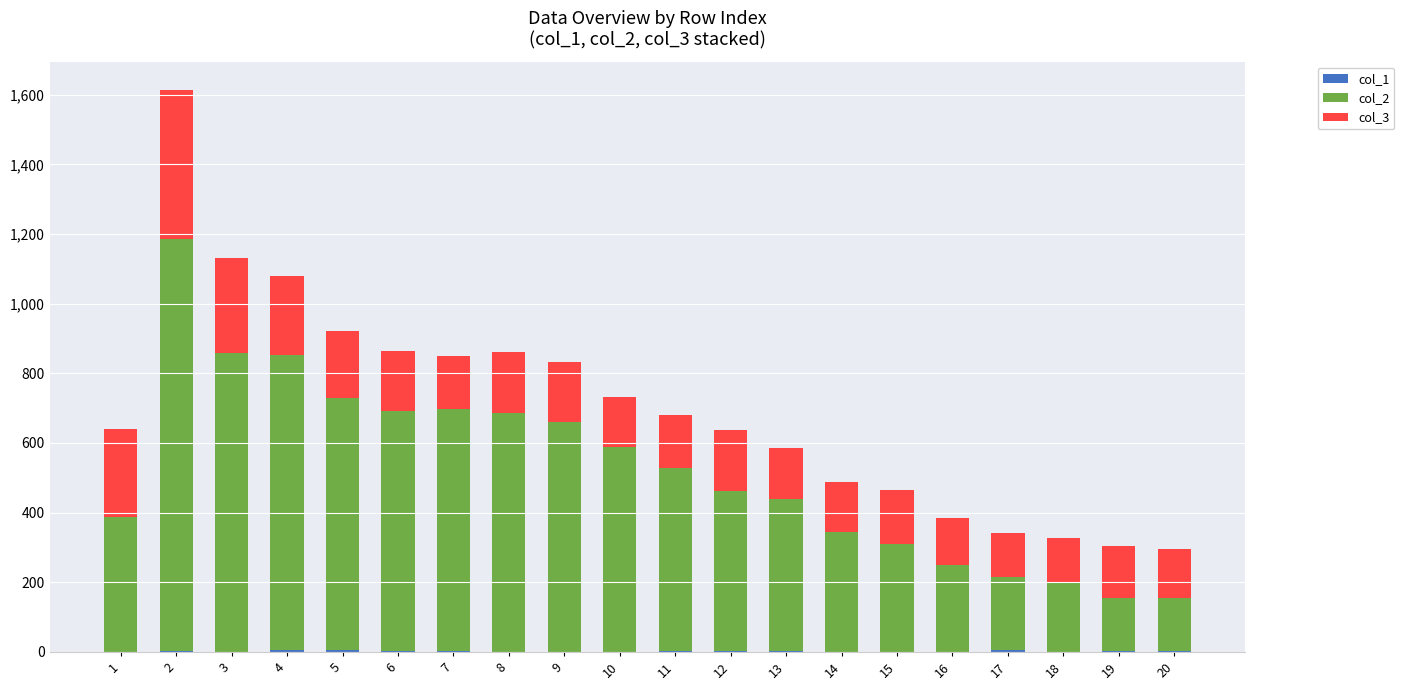

At which category is the sum across all series the highest?

2